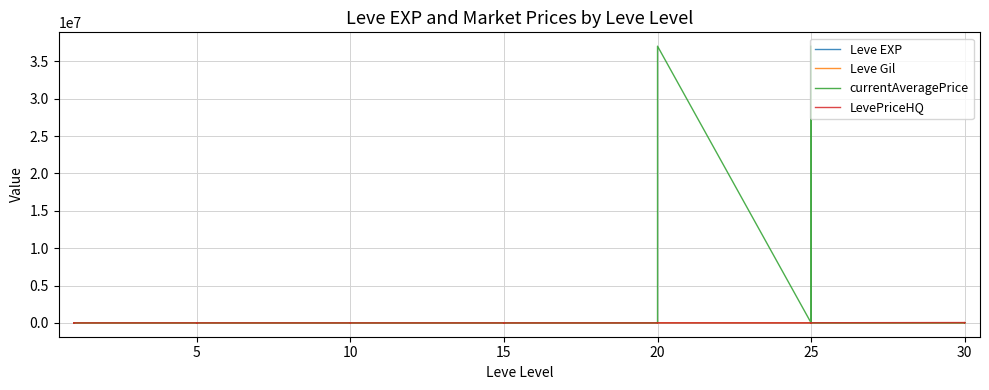

In Leve EXP, how many points are lower than both neighbors (excluding endpoints)?

11